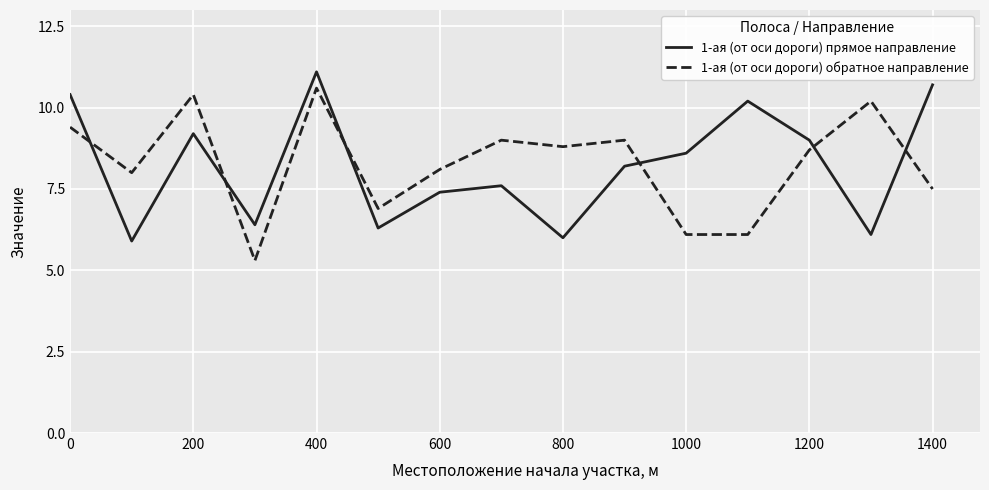

What is the difference between the maximum and minimum values in the 1-ая (от оси дороги) обратное направление series?

5.3